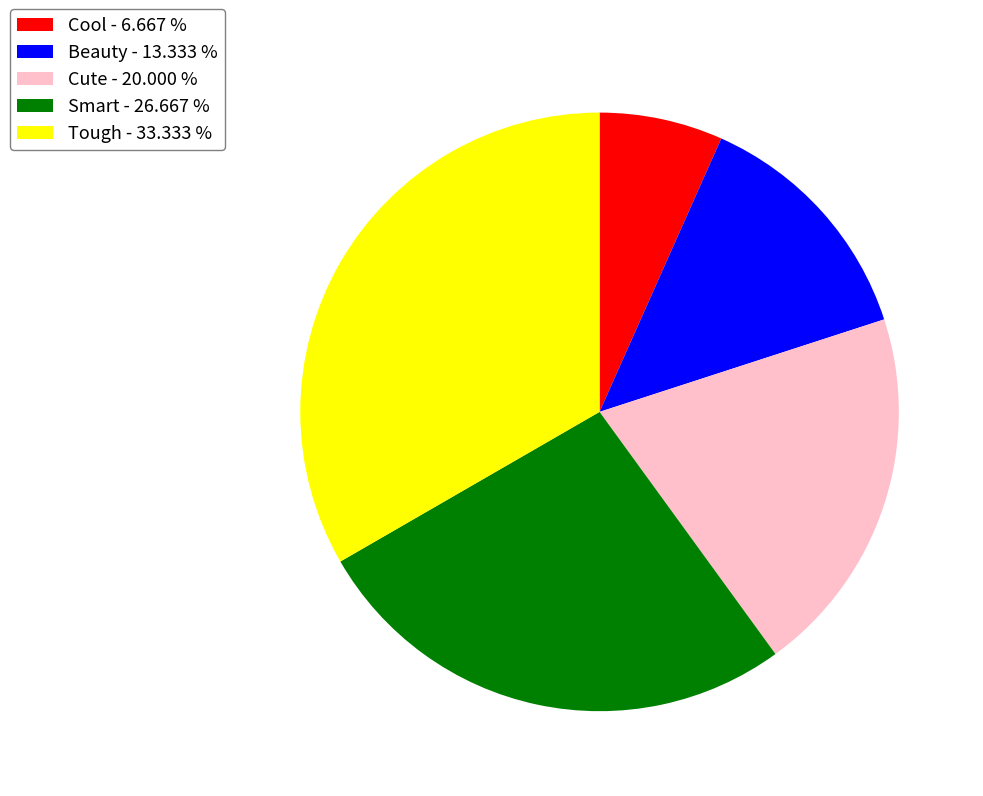

Does Beauty - 13.333 % account for over 50% of the chart?

No